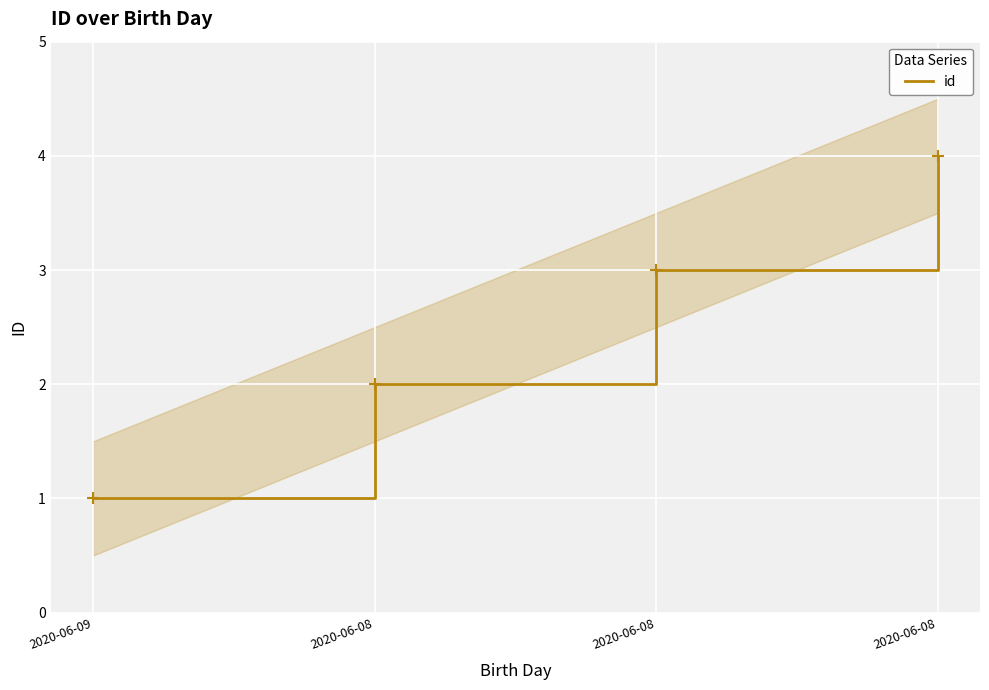

How many series are shown in this chart?

1